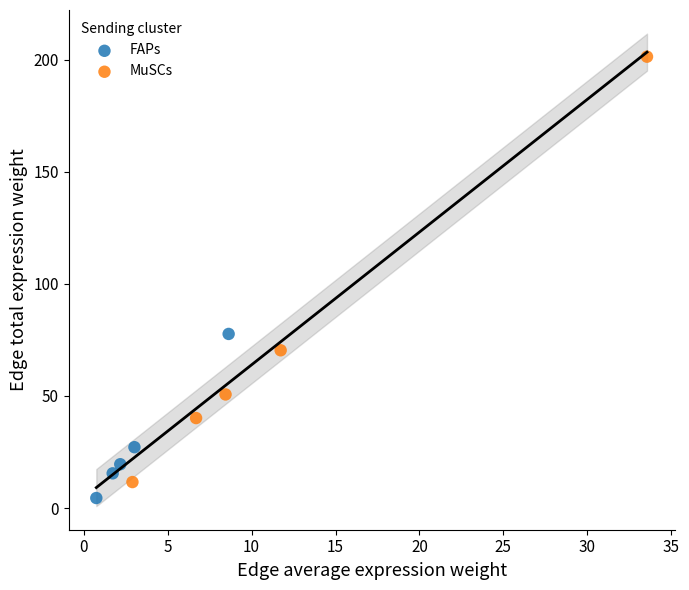

Which series reaches the maximum Y coordinate?

MuSCs